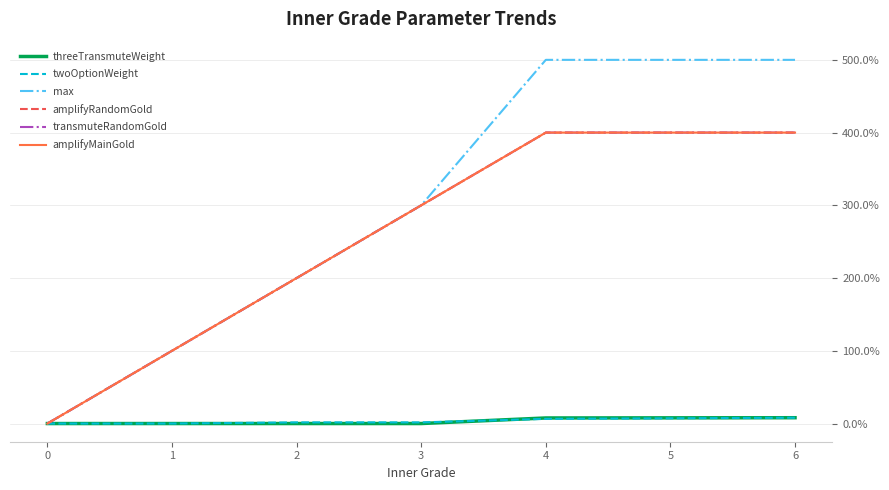

Does the chart have visible grid lines?

Yes